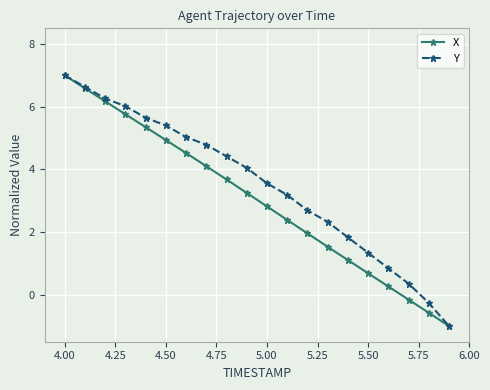

True or false: X has more than 2 points higher than both neighbors.

False